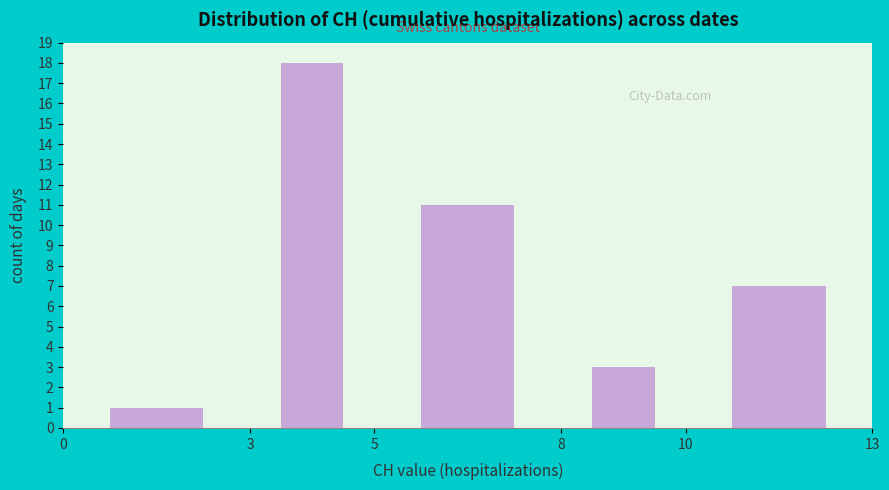

What is the height of the bar covering 0 to 3 on the x-axis? The values are not printed on the chart, so give them approximately, as read against the axis.

1